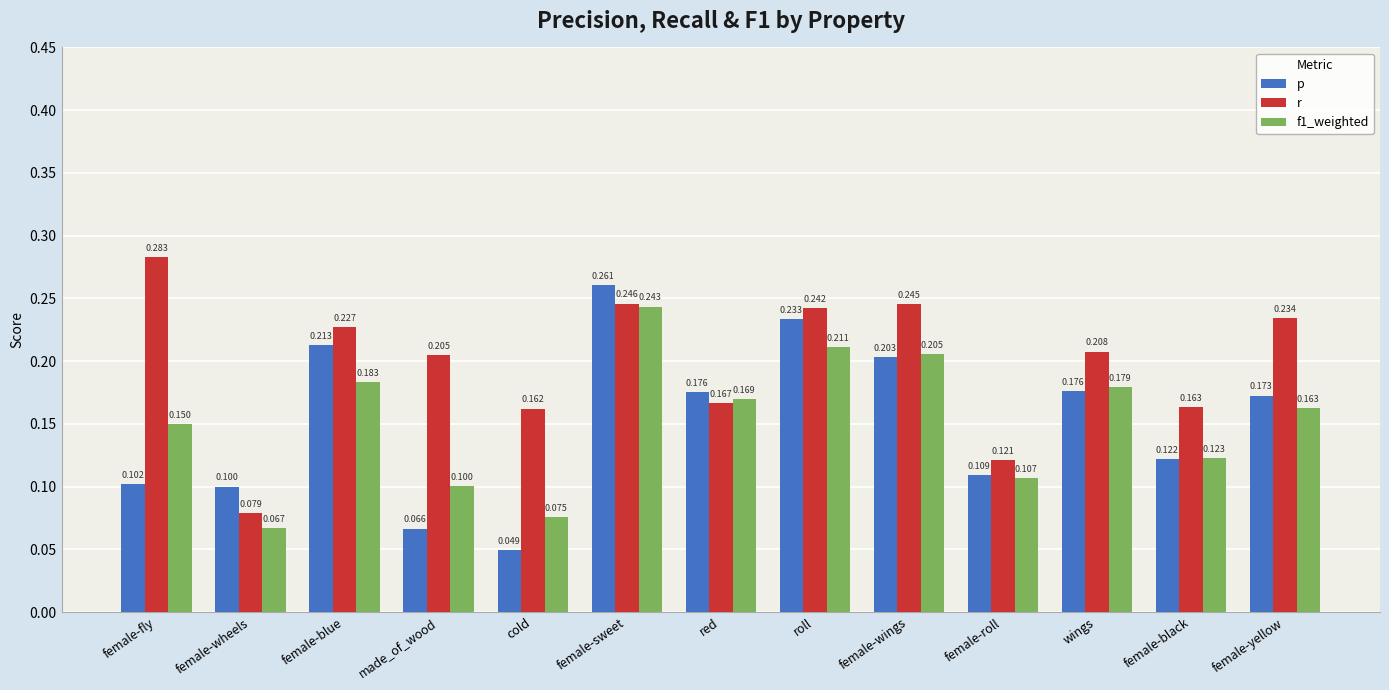

What position from the left is female-wings?

9